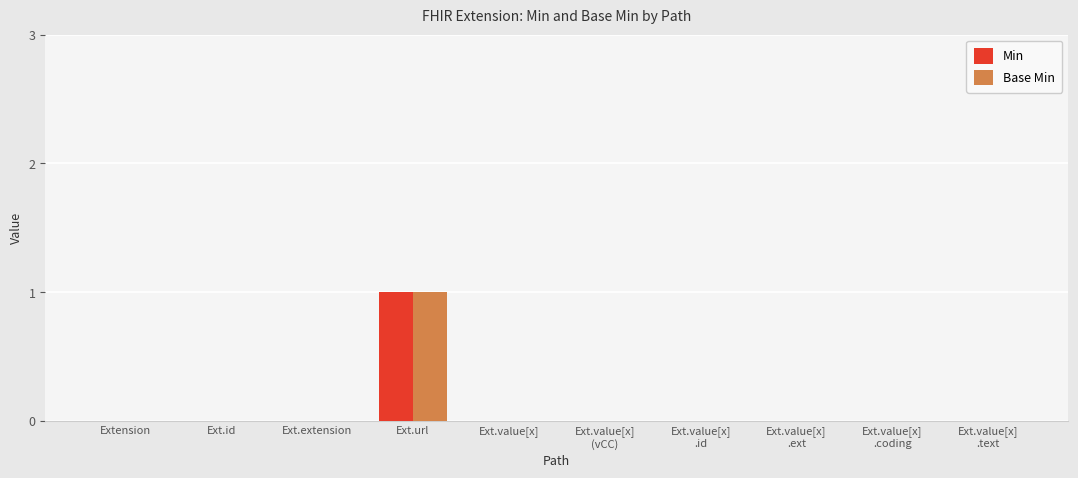

Is it true that Base Min equals 1 at Extension?

False